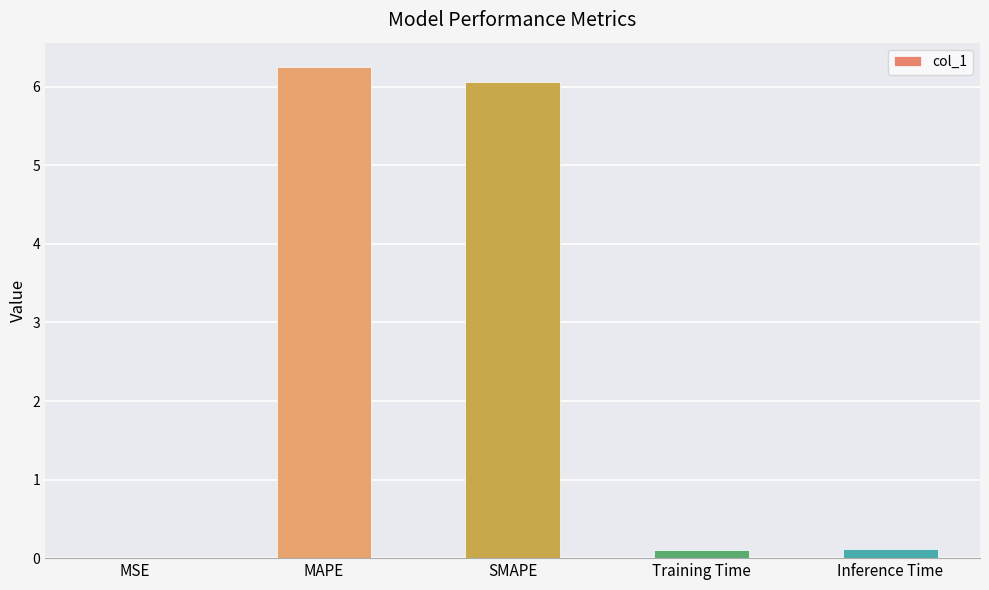

What is the sum of all values?

12.5